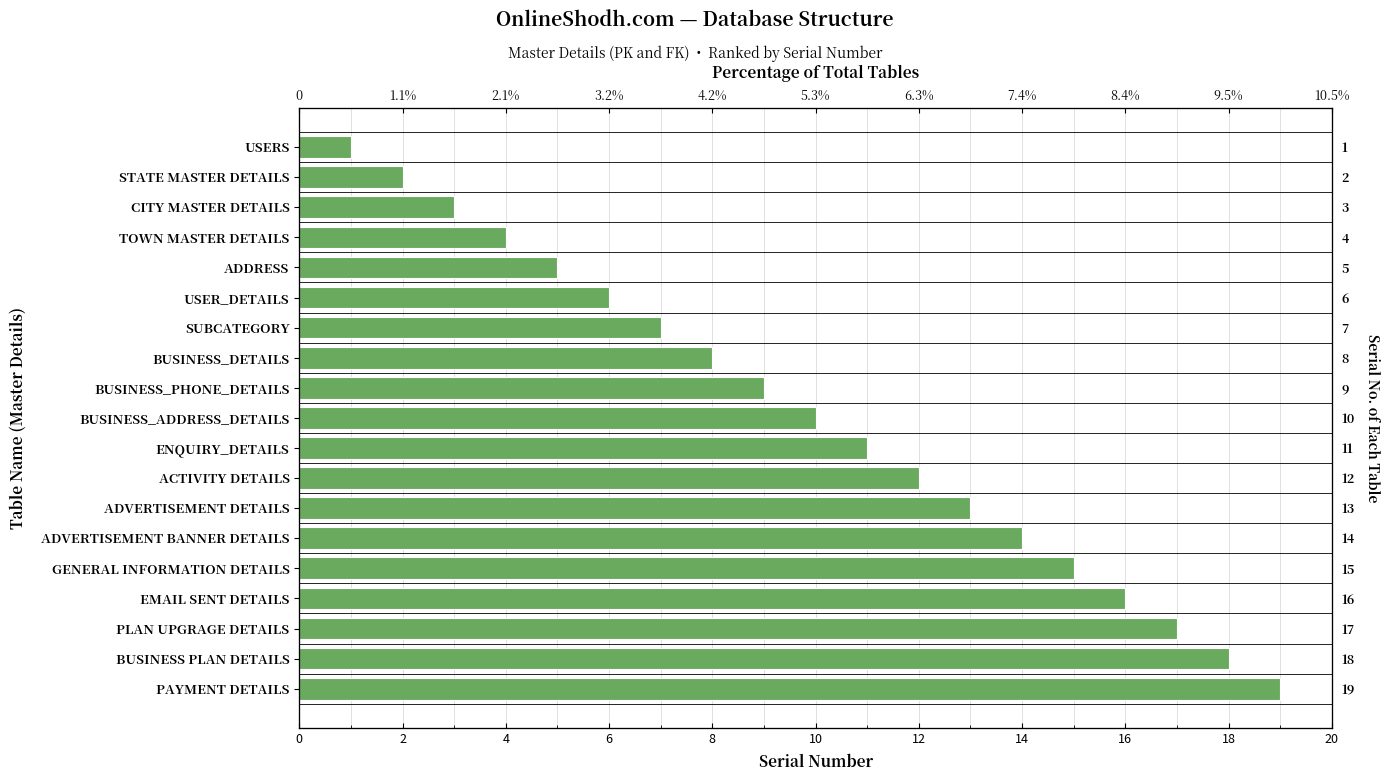

Are the bars grouped side by side (vs. stacked)?

No